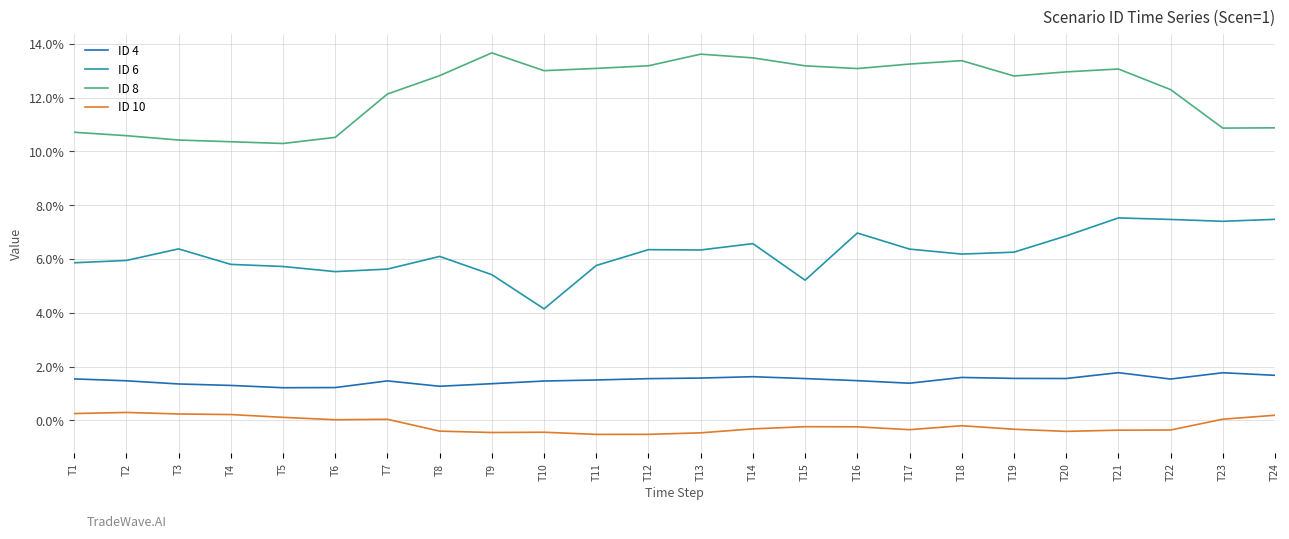

What is the greatest value displayed?

0.1